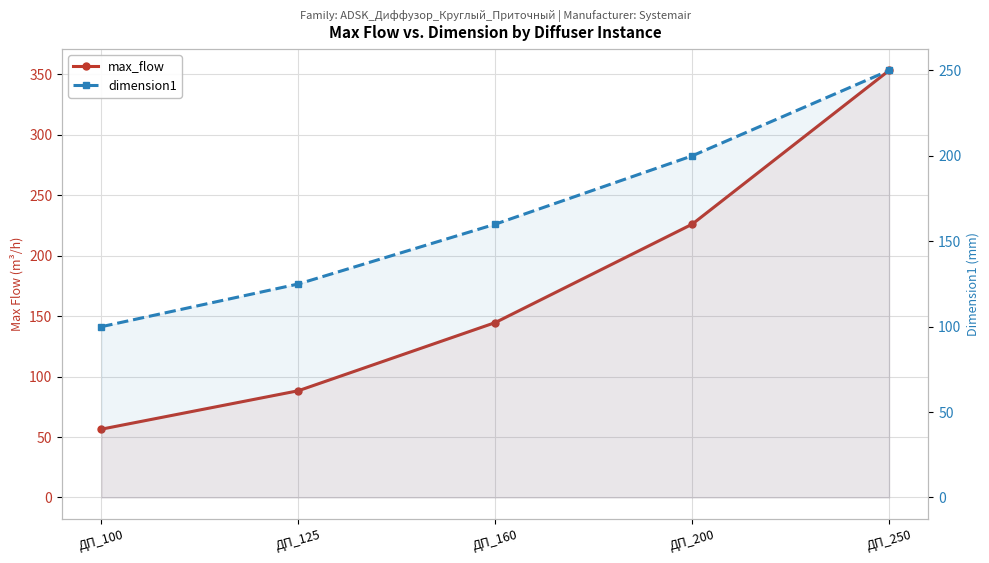

How many times do dimension1 and max_flow cross each other?

1